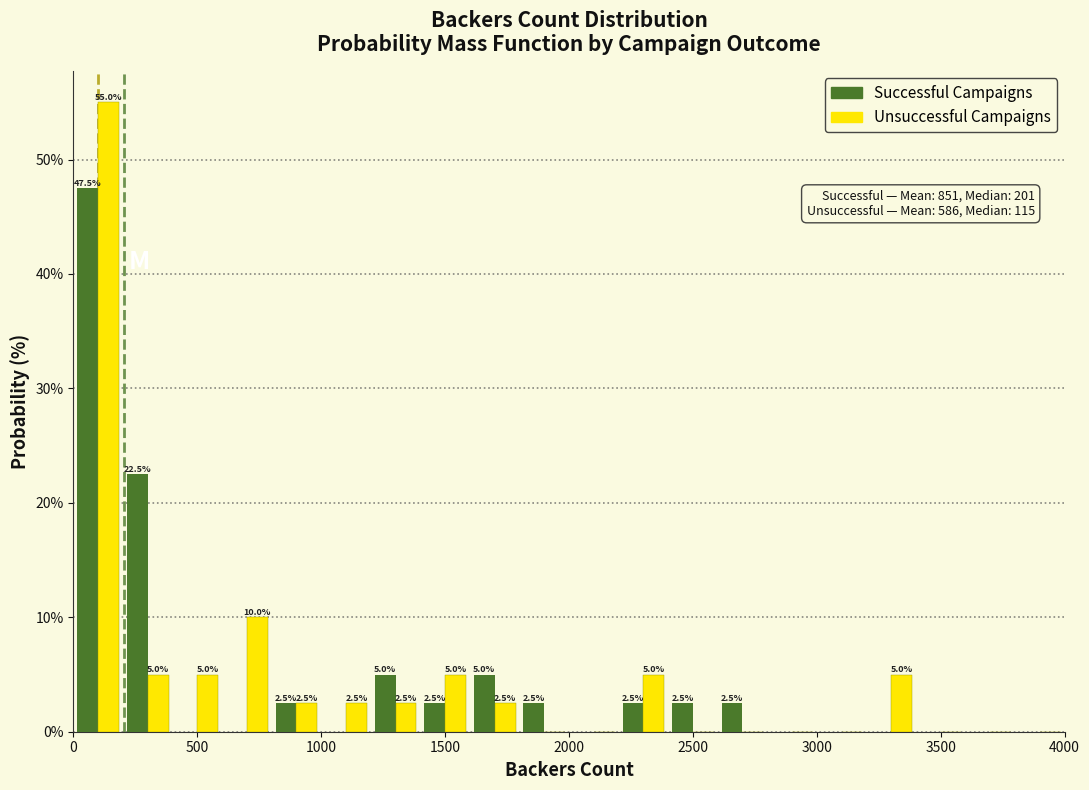

In the Successful Campaigns series, which range on the x-axis has the tallest bar?

0 to 200